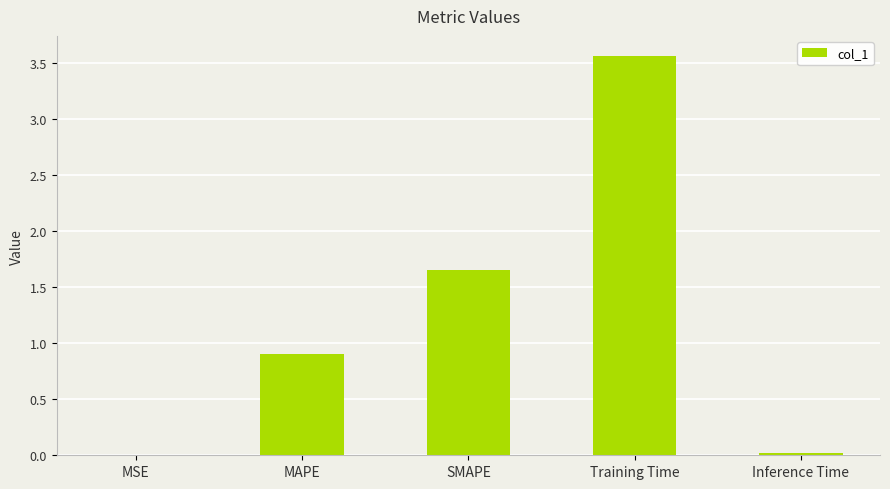

What is the average value?

1.2